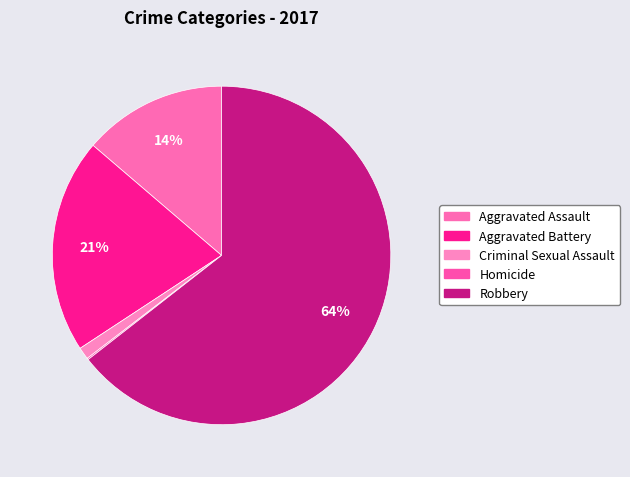

What is the total percentage of Aggravated Battery and Criminal Sexual Assault?

21.7%